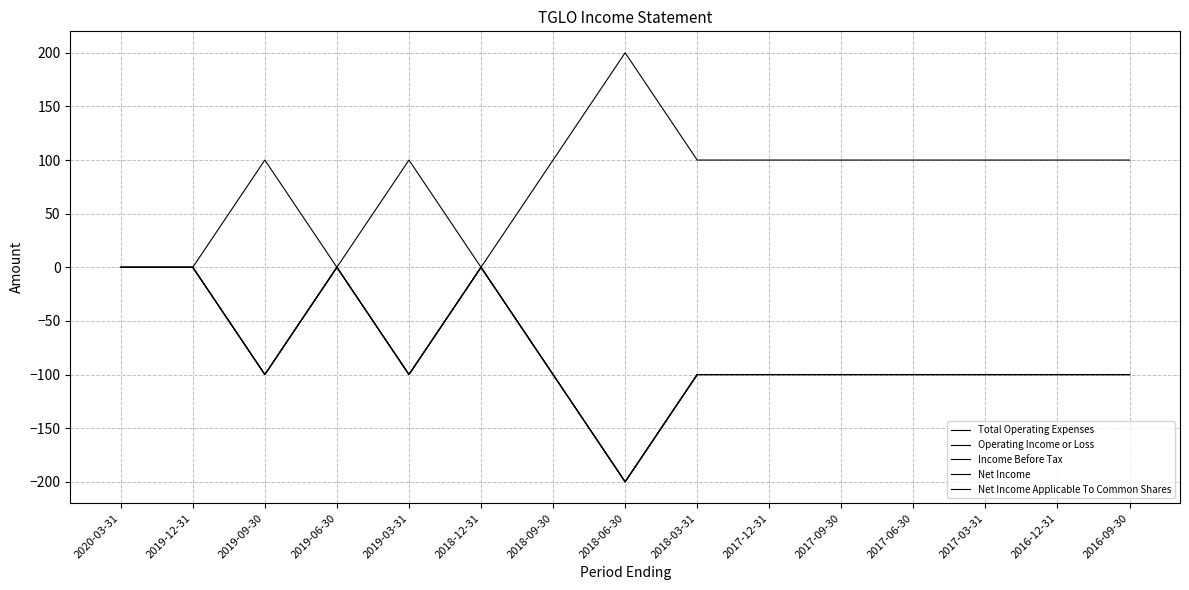

What is the difference between the maximum and minimum values in the Net Income Applicable To Common Shares series?

200